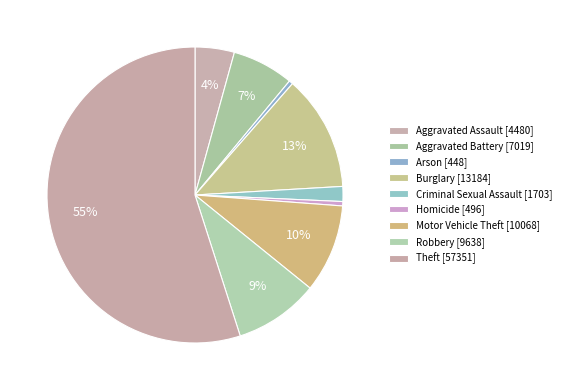

To the nearest percent, what portion does Theft represent?

55%